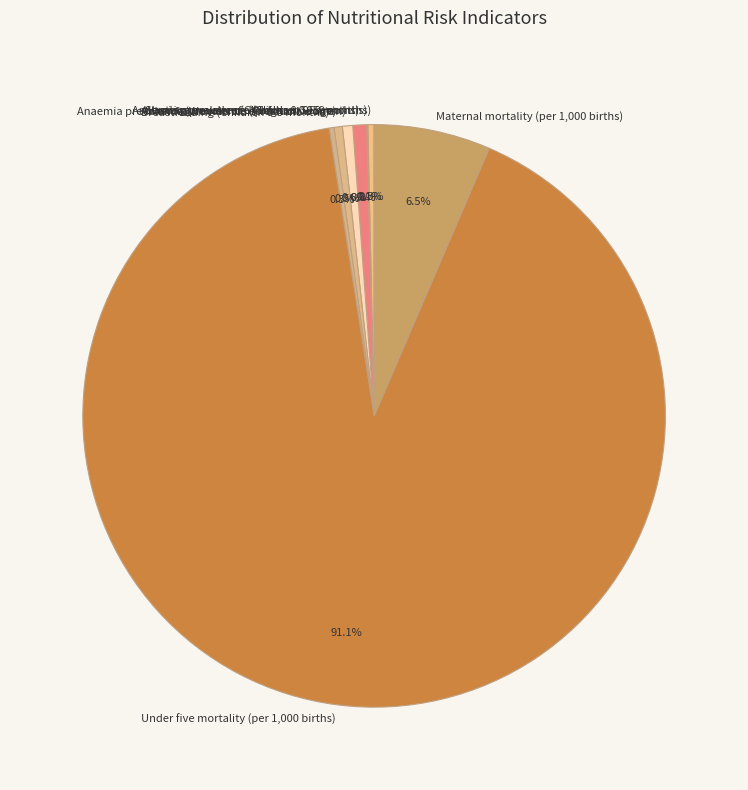

The Maternal mortality (per 1,000 births) slice represents 1% of the pie. True or false?

False